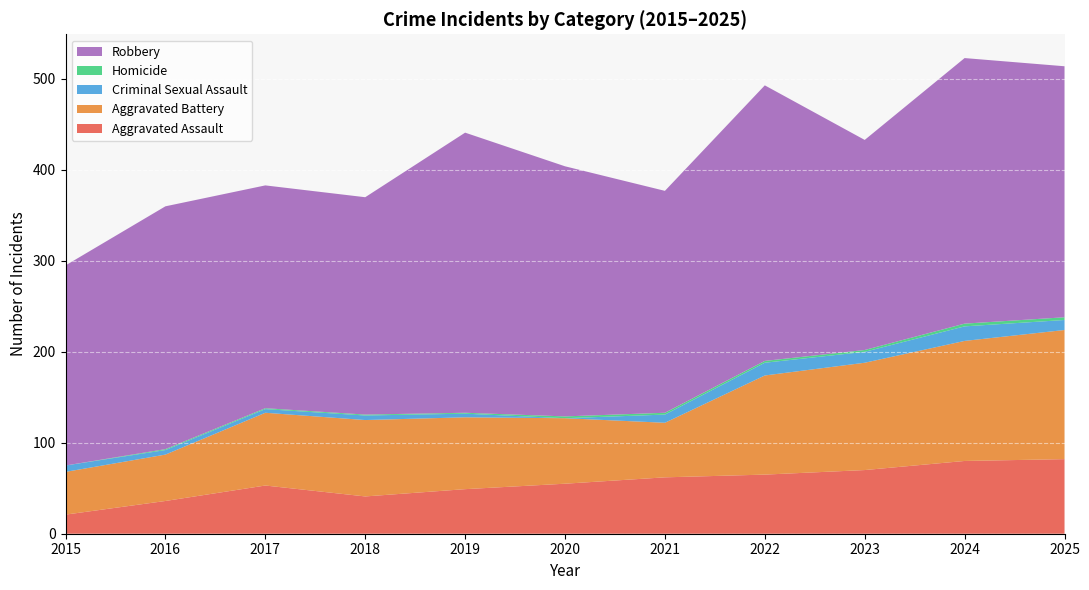

Reading left to right, list all the values displayed in this chart.

Aggravated Assault: 21	36	53	41	49	55	62	65	70	80	82
Aggravated Battery: 47	51	80	84	79	72	60	109	118	132	142
Criminal Sexual Assault: 7	5	4	5	4	0	9	14	12	16	11
Homicide: 0	1	1	1	1	2	2	2	2	3	3
Robbery: 220	267	245	239	308	275	244	303	231	292	276